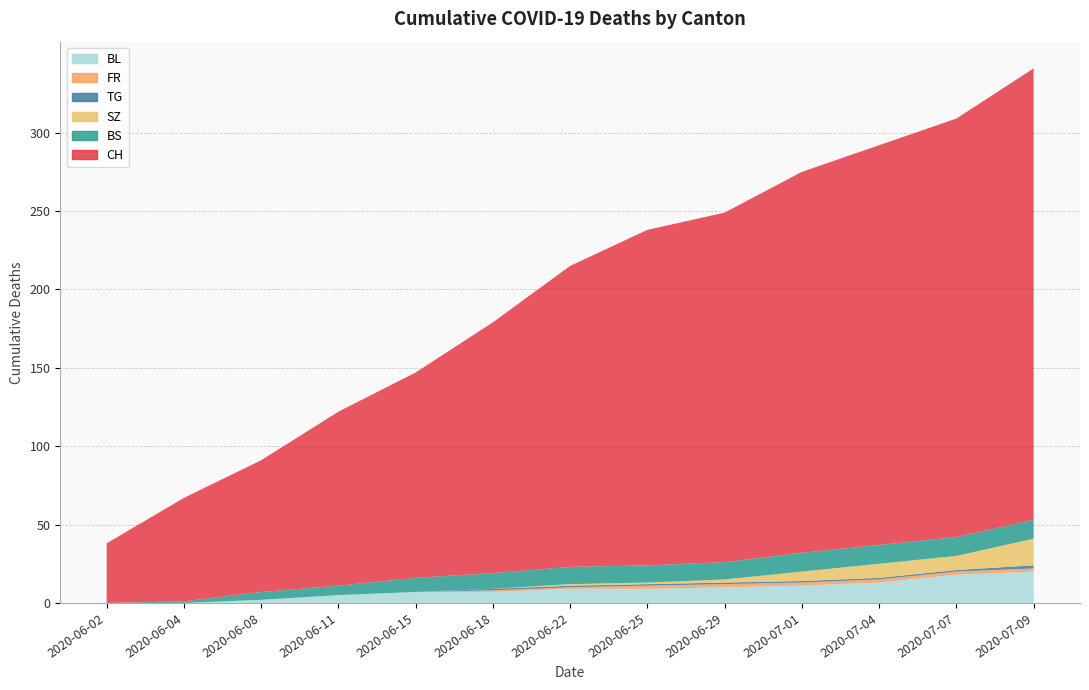

Reading right to left, transcribe all the data shown in this chart.

CH: 2020-07-09=288	2020-07-07=267	2020-07-04=255	2020-07-01=243	2020-06-29=223	2020-06-25=214	2020-06-22=192	2020-06-18=160	2020-06-15=131	2020-06-11=111	2020-06-08=84	2020-06-04=66	2020-06-02=38
BS: 2020-07-09=12	2020-07-07=12	2020-07-04=12	2020-07-01=12	2020-06-29=11	2020-06-25=11	2020-06-22=11	2020-06-18=10	2020-06-15=9	2020-06-11=6	2020-06-08=5	2020-06-04=1	2020-06-02=0
SZ: 2020-07-09=17	2020-07-07=9	2020-07-04=9	2020-07-01=6	2020-06-29=2	2020-06-25=1	2020-06-22=1	2020-06-18=0	2020-06-15=0	2020-06-11=0	2020-06-08=0	2020-06-04=0	2020-06-02=0
FR: 2020-07-09=2	2020-07-07=2	2020-07-04=2	2020-07-01=2	2020-06-29=2	2020-06-25=2	2020-06-22=1	2020-06-18=1	2020-06-15=0	2020-06-11=0	2020-06-08=0	2020-06-04=0	2020-06-02=0
TG: 2020-07-09=2	2020-07-07=1	2020-07-04=1	2020-07-01=1	2020-06-29=1	2020-06-25=1	2020-06-22=1	2020-06-18=1	2020-06-15=0	2020-06-11=0	2020-06-08=0	2020-06-04=0	2020-06-02=0
BL: 2020-07-09=20	2020-07-07=18	2020-07-04=13	2020-07-01=11	2020-06-29=10	2020-06-25=9	2020-06-22=9	2020-06-18=7	2020-06-15=7	2020-06-11=5	2020-06-08=2	2020-06-04=0	2020-06-02=0